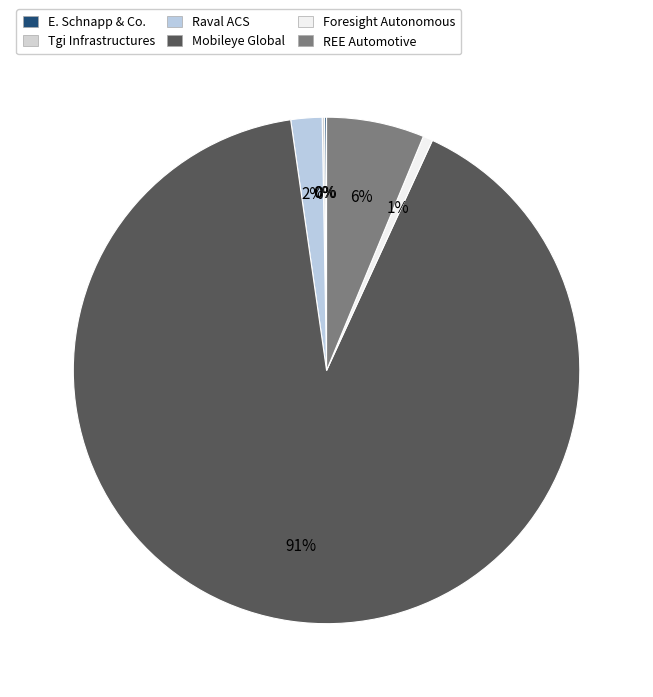

Approximately how many times larger is the value at Mobileye Global compared to Raval ACS?

45.7